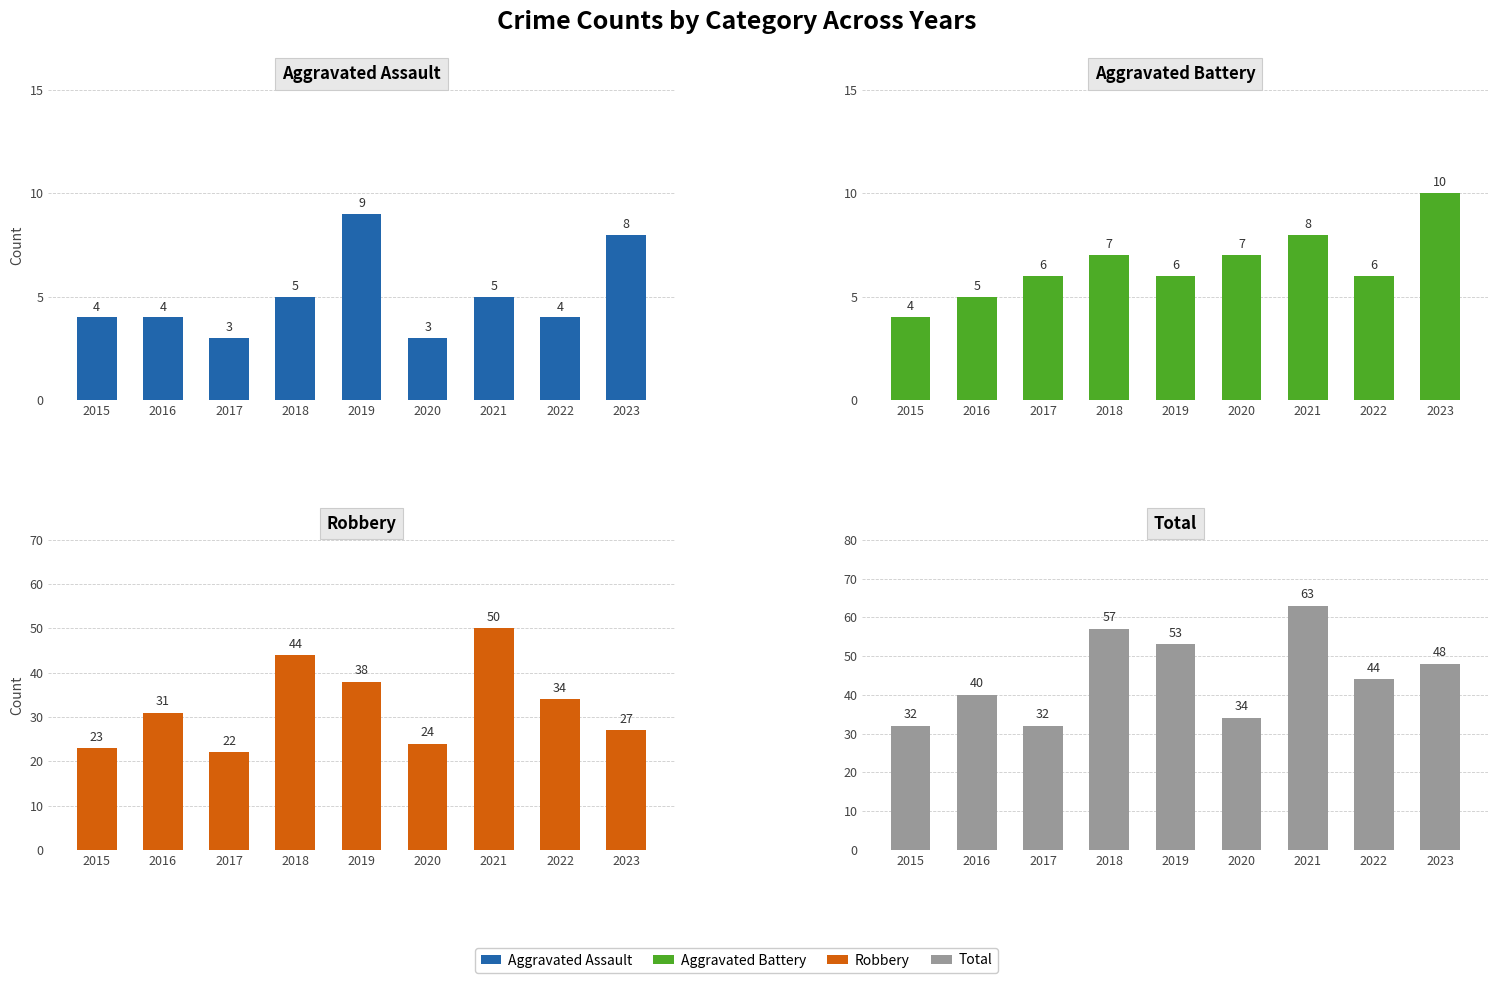

Reading left to right, transcribe all the data shown in this chart.

Aggravated Assault: 2015=4	2016=4	2017=3	2018=5	2019=9	2020=3	2021=5	2022=4	2023=8
Aggravated Battery: 2015=4	2016=5	2017=6	2018=7	2019=6	2020=7	2021=8	2022=6	2023=10
Robbery: 2015=23	2016=31	2017=22	2018=44	2019=38	2020=24	2021=50	2022=34	2023=27
Total: 2015=32	2016=40	2017=32	2018=57	2019=53	2020=34	2021=63	2022=44	2023=48